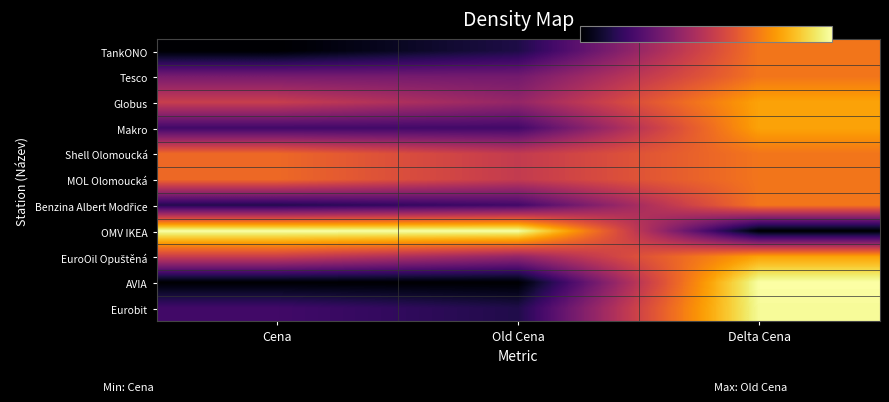

Which label corresponds to the largest value in the chart?

Cena